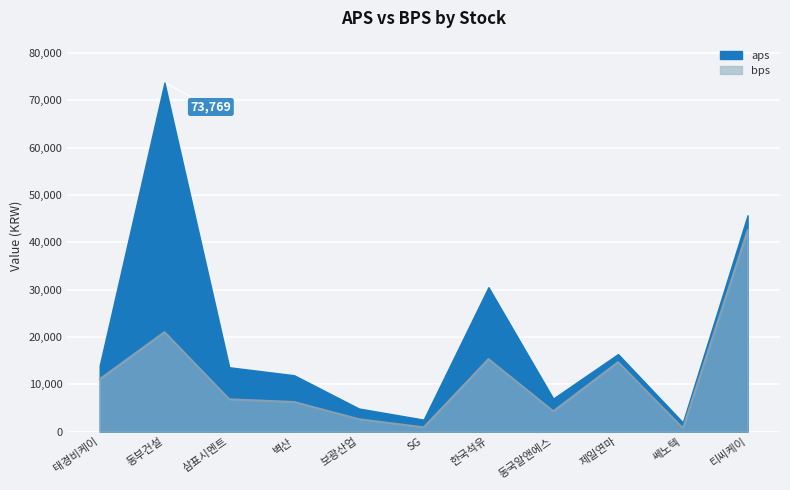

Reading right to left, extract all data points from this chart.

aps: 45735.3	1953.4	16396.9	6998.7	30535.4	2546.2	4896.1	11924.8	13609.3	73769.2	13944.6
bps: 42621.3	773.3	14734.7	4357.9	15381.3	962.4	2668.1	6316.4	6876.5	21085.5	11141.8